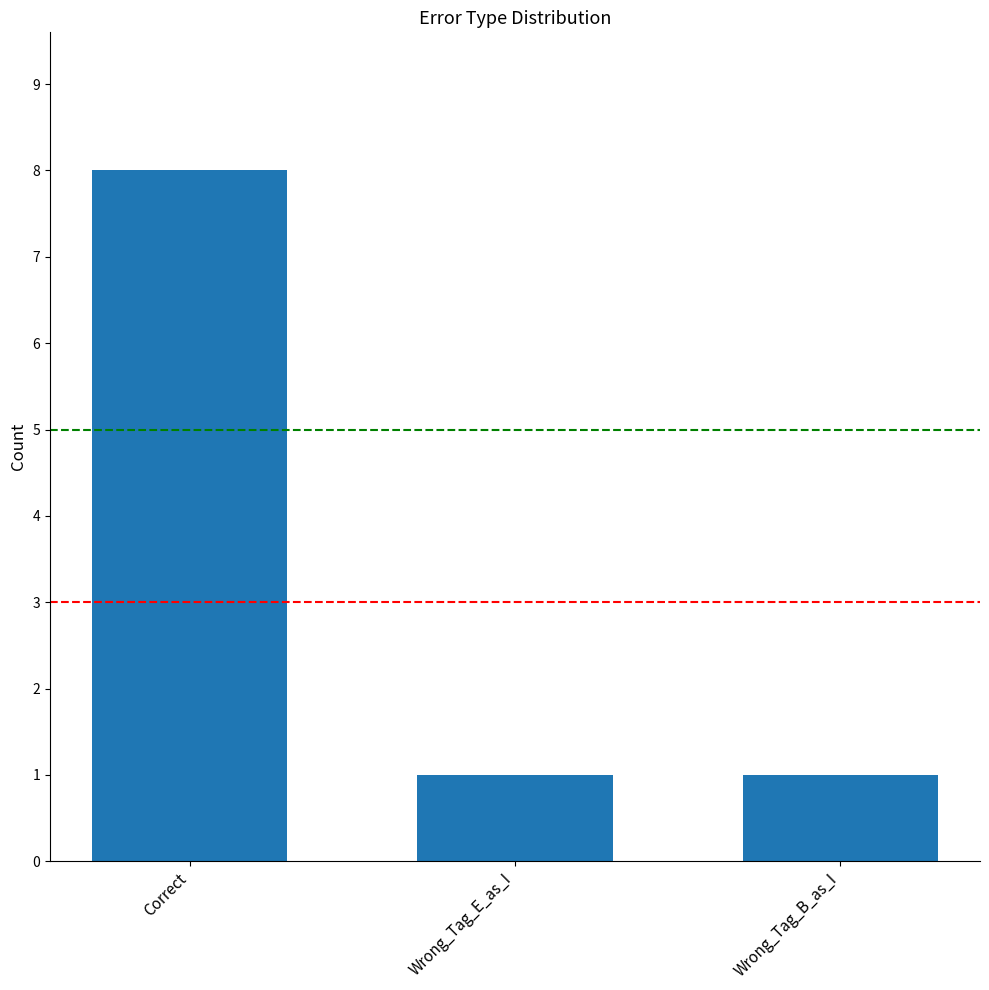

Reading right to left, transcribe all the data shown in this chart.

Wrong_Tag_B_as_I=1	Wrong_Tag_E_as_I=1	Correct=8